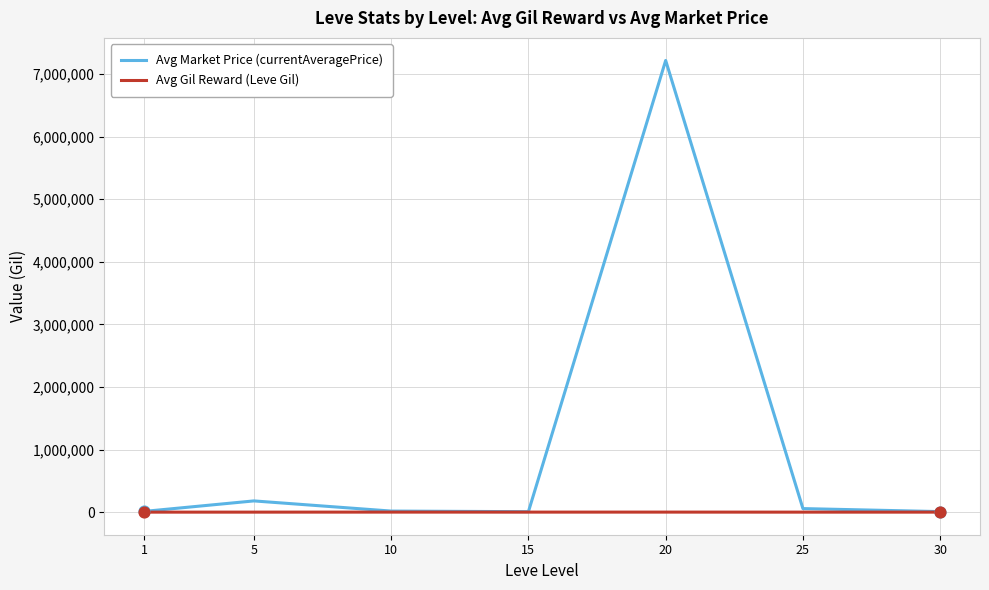

Which series has the widest spread of values?

Avg Market Price (currentAveragePrice)